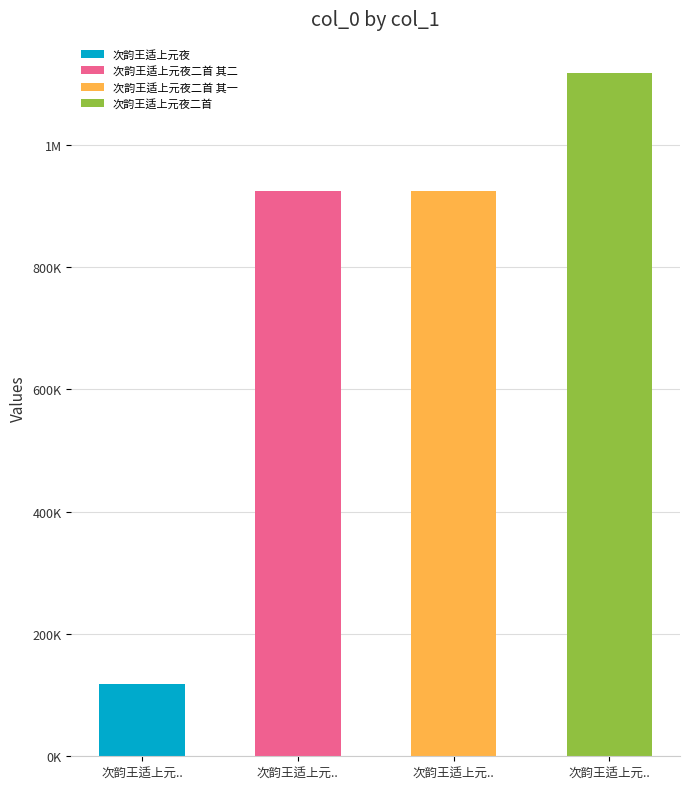

Count the number of values greater than 923879.

1